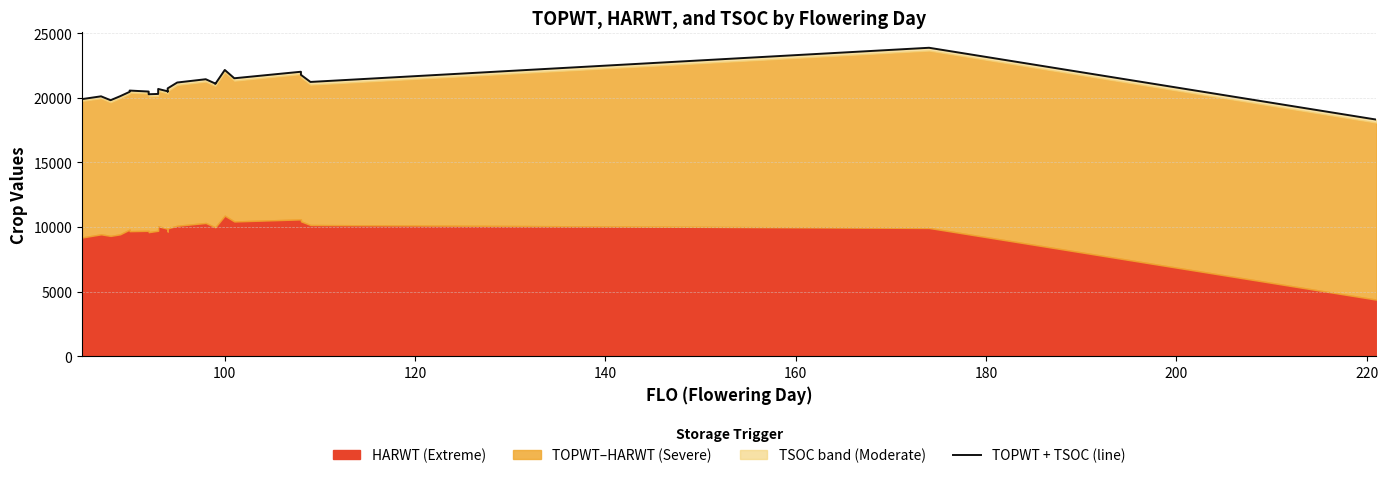

What is the minimum value shown in the chart?

18316